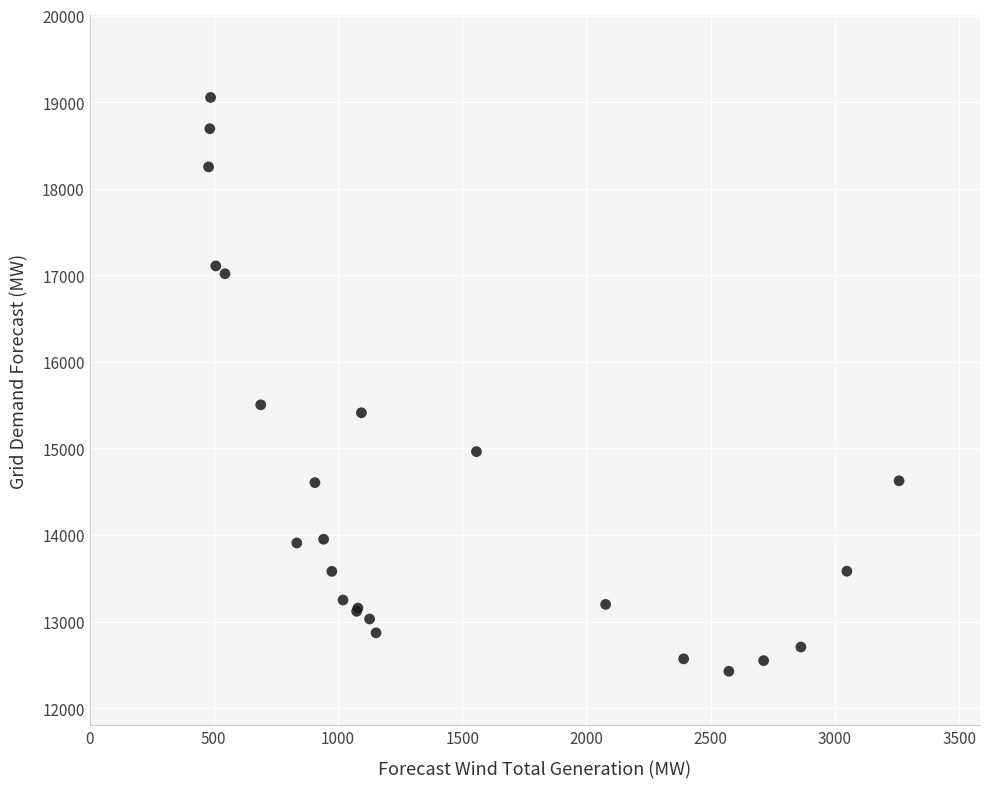

What Y value in the scatter plot is closest to 15740?

15504